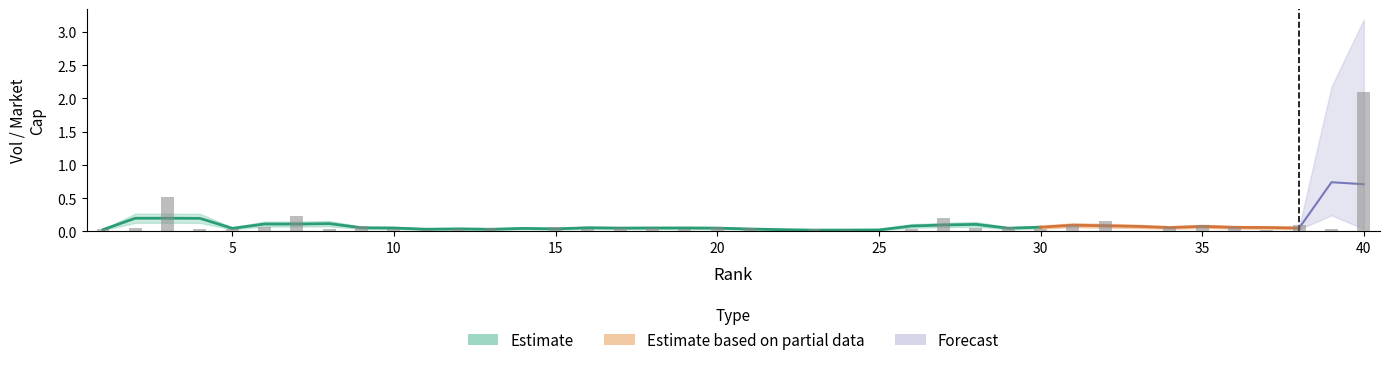

What is the average value?

0.1